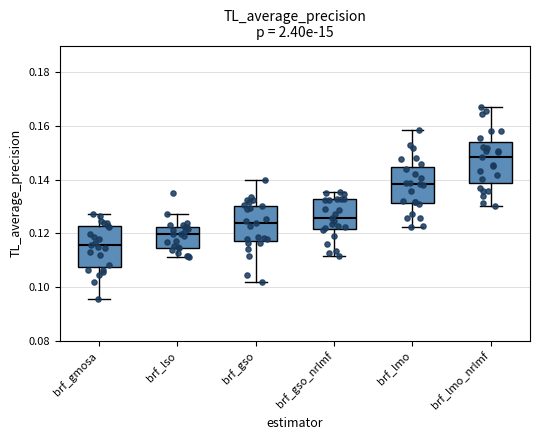

Reading left to right, read every box against the y-axis: the position of its median line, the range the box covers, and the ends of its whiskers. The values are not printed on the chart, so give them approximately, as read against the axis.

brf_gmosa: median 0.116, box 0.108 to 0.122, whiskers 0.096 to 0.128
brf_lso: median 0.120, box 0.114 to 0.122, whiskers 0.112 to 0.128
brf_gso: median 0.124, box 0.118 to 0.130, whiskers 0.102 to 0.140
brf_gso_nrlmf: median 0.126, box 0.122 to 0.132, whiskers 0.112 to 0.136
brf_lmo: median 0.138, box 0.132 to 0.144, whiskers 0.122 to 0.158
brf_lmo_nrlmf: median 0.148, box 0.138 to 0.154, whiskers 0.130 to 0.168